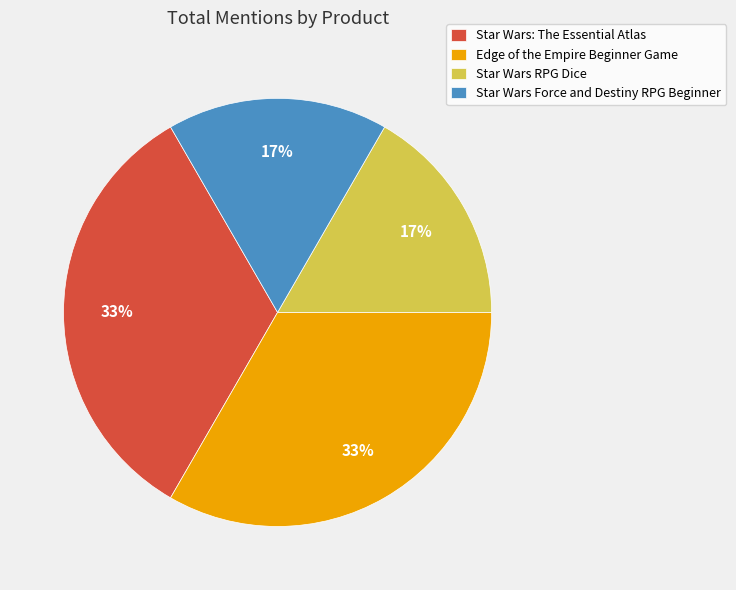

Does Star Wars RPG Dice account for over 50% of the chart?

No